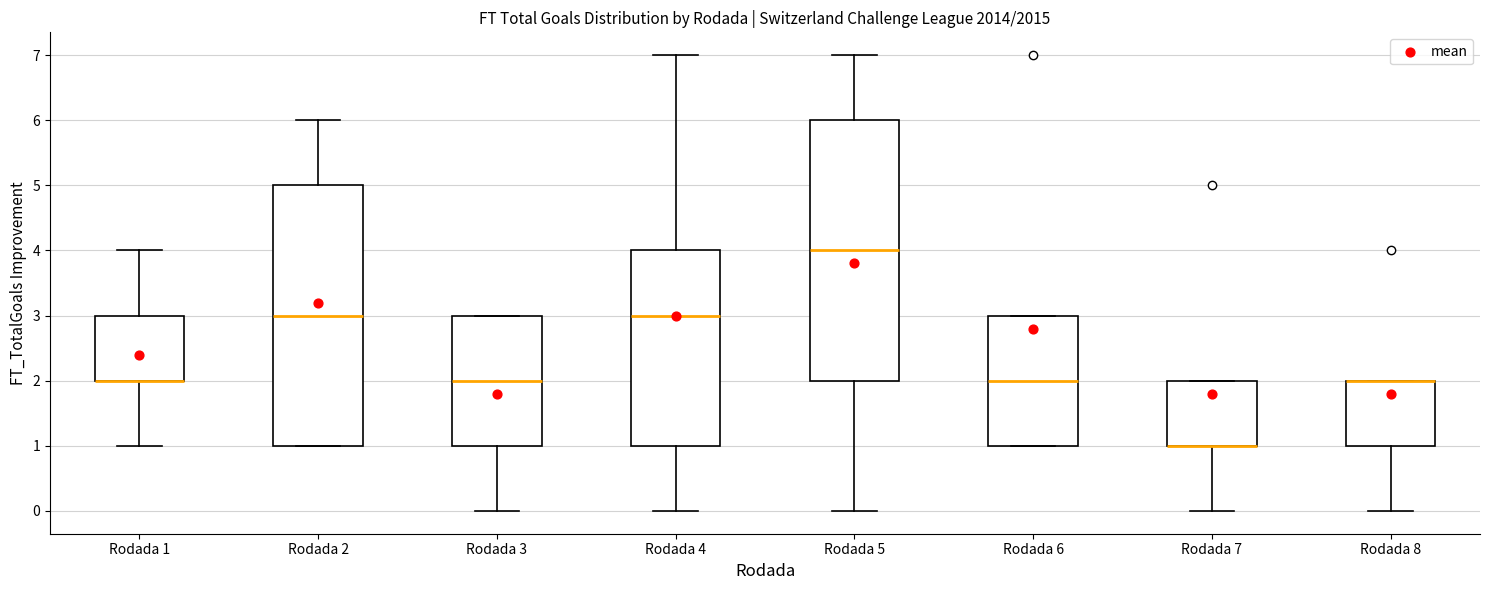

Where is the lower edge of the box for Rodada 2 on the y-axis? The values are not printed on the chart, so give them approximately, as read against the axis.

1